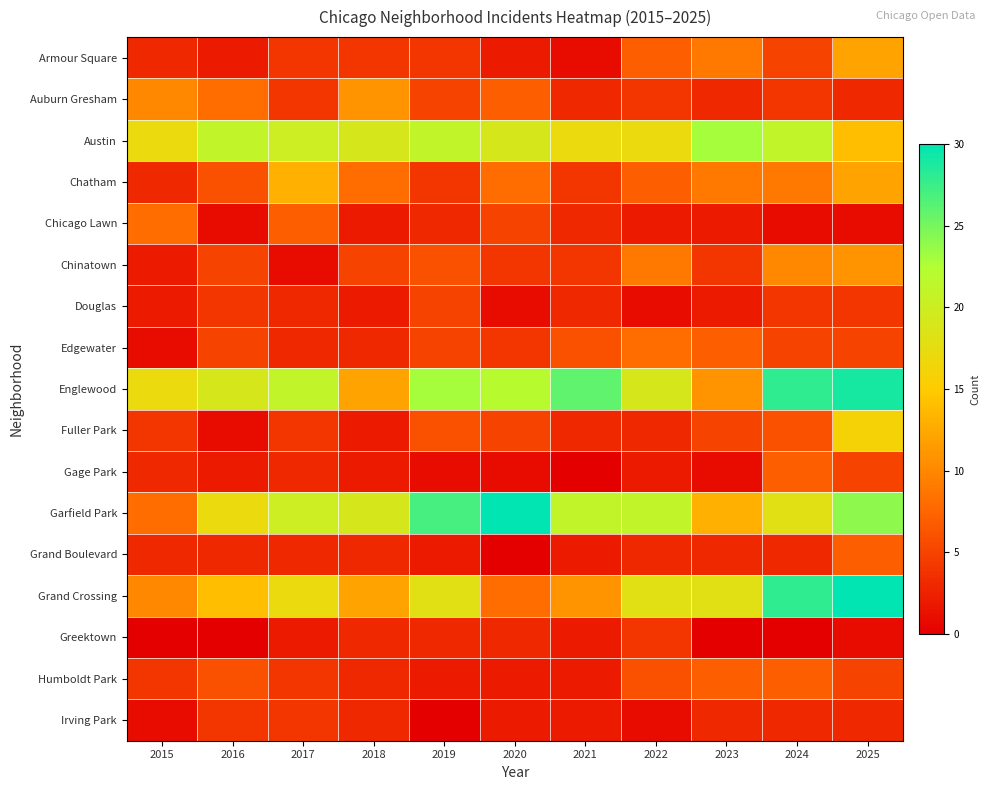

Which series has the largest range (max minus min)?

Garfield Park